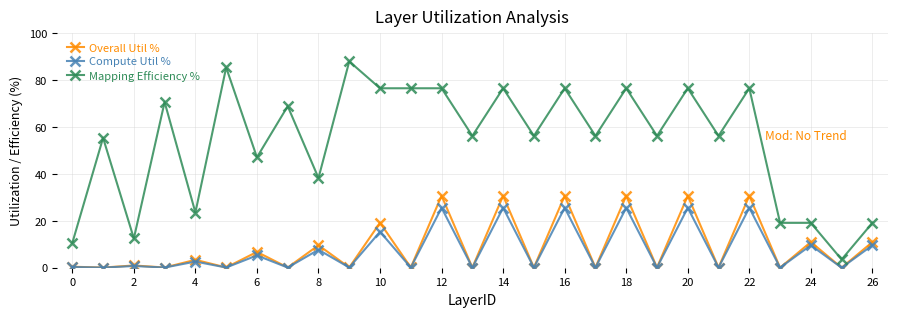

True or false: Overall Util % and Mapping Efficiency % cross at least once.

False